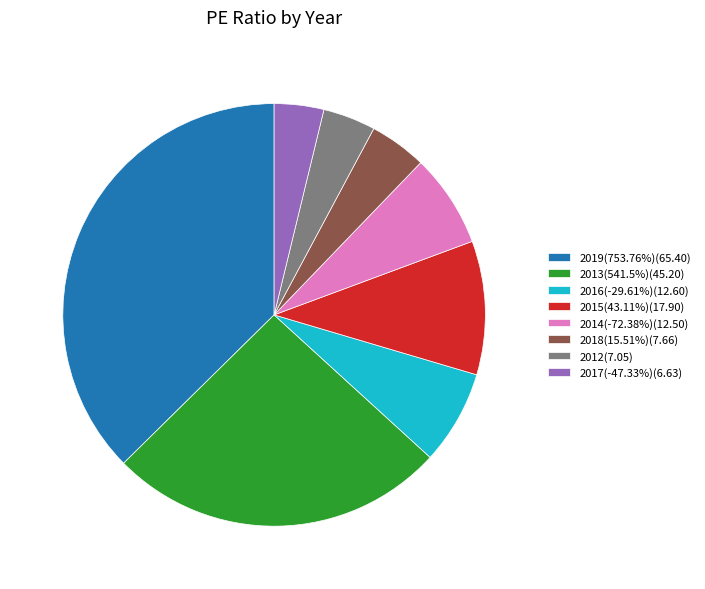

Approximately how many times larger is the value at 2016(-29.61%)(12.60) compared to 2012(7.05)?

1.8